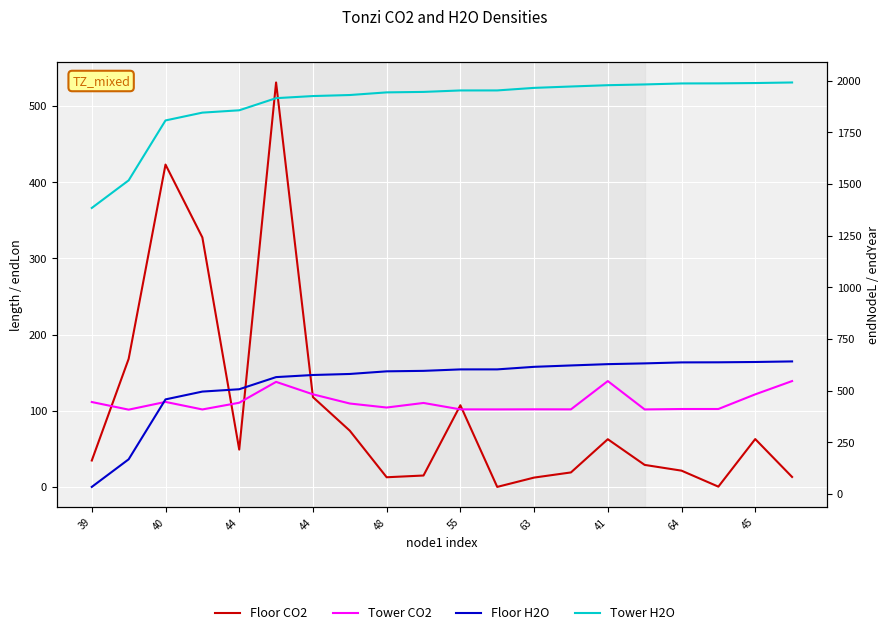

Which series has the largest range (max minus min)?

endNodeL